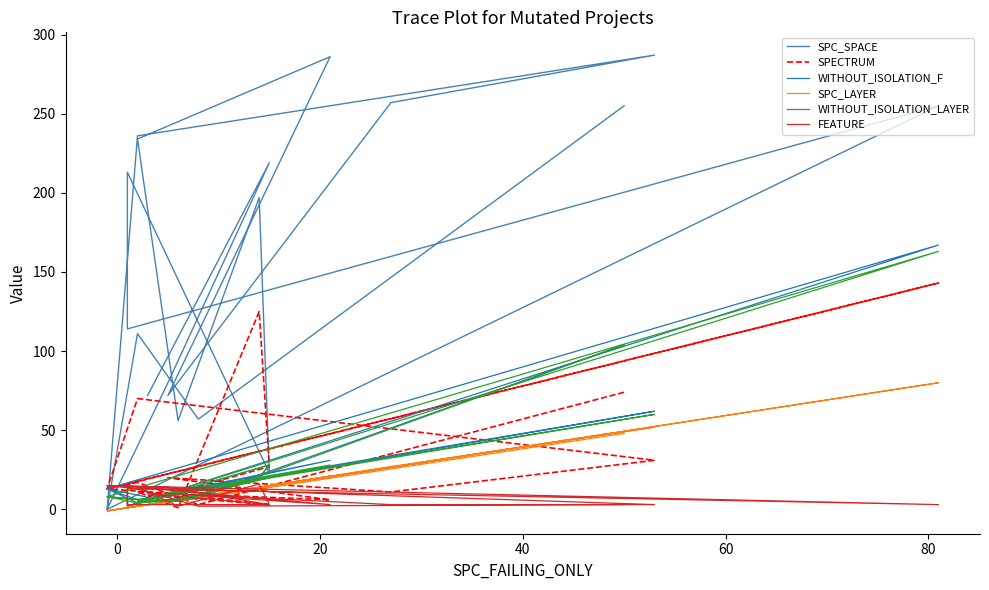

True or false: SPC_LAYER and SPC_SPACE cross at least once.

False